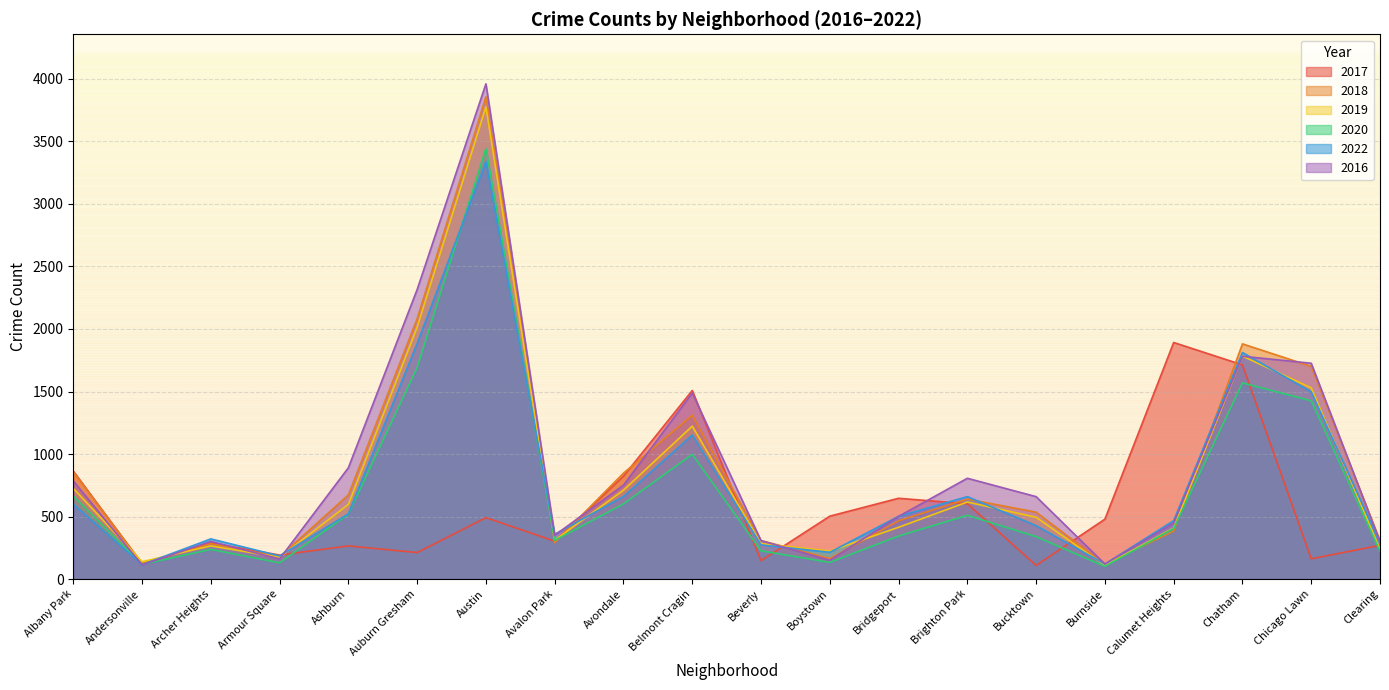

At which label does 2016 first exceed 659?

Albany Park